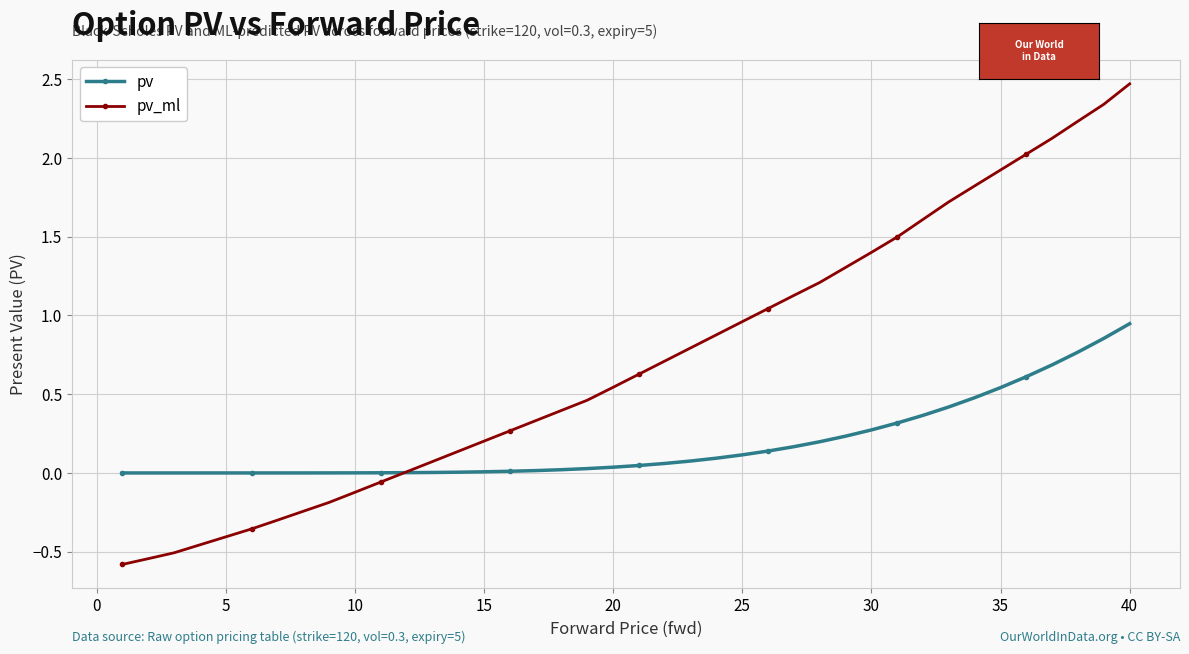

What is the minimum value for pv_ml?

-0.6